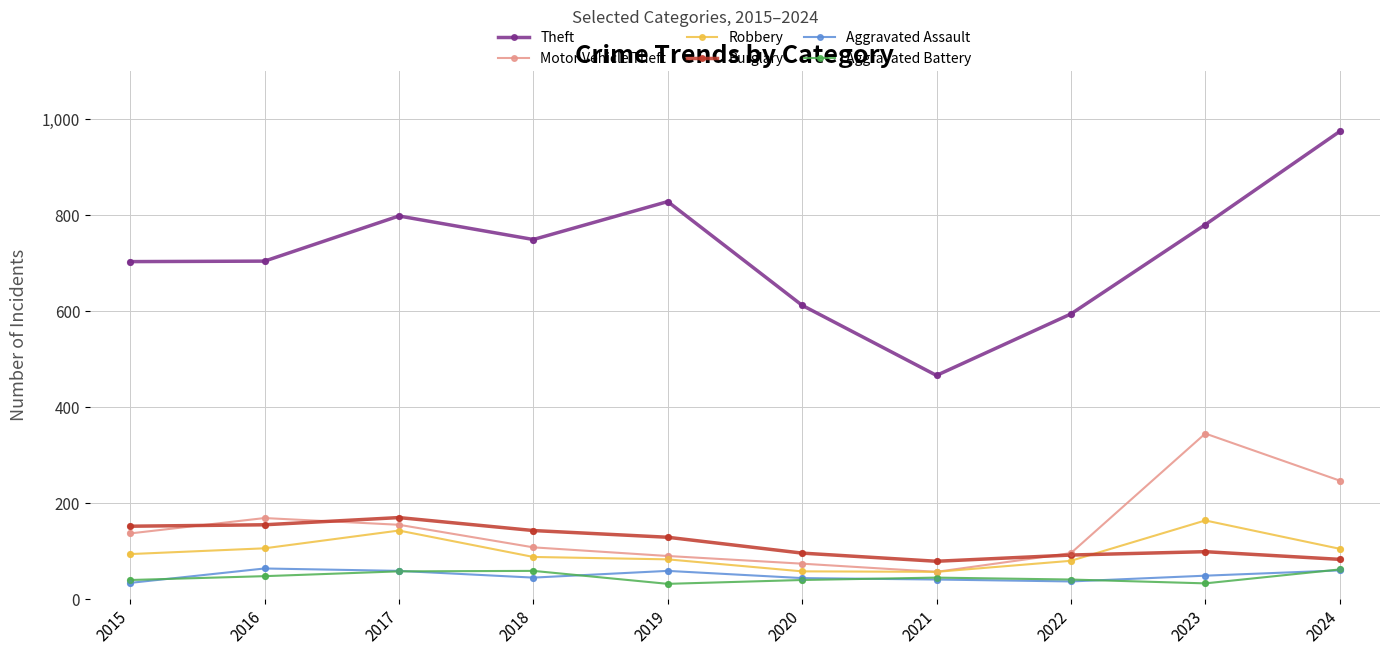

What are all the series names shown in the legend?

Theft, Motor Vehicle Theft, Robbery, Burglary, Aggravated Assault, Aggravated Battery